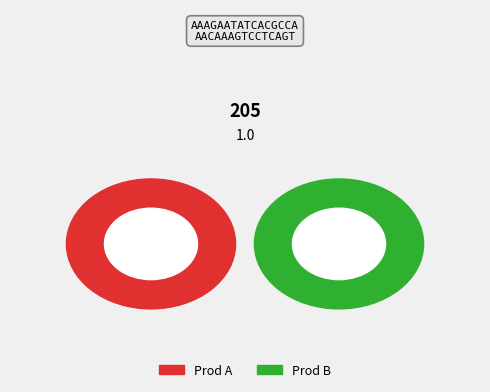

To the nearest percent, what is the combined percentage of Prod A and Prod B?

100%